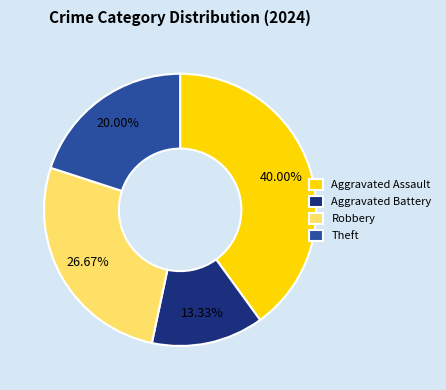

Is there a majority slice in this chart?

No